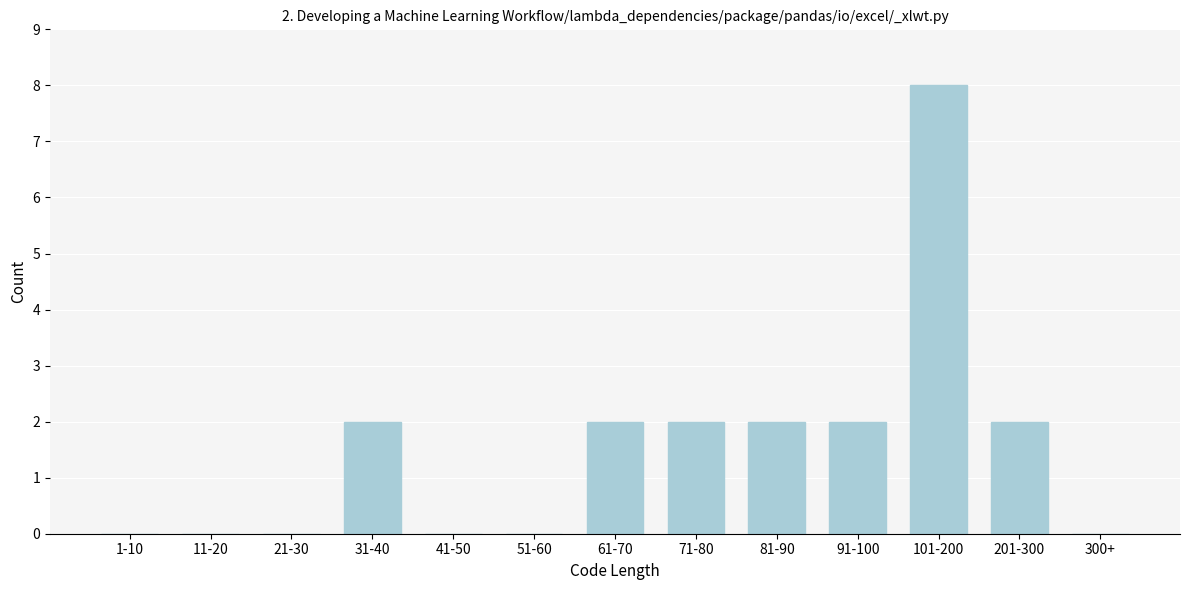

Reading right to left, list all the values displayed in this chart.

300+=0	201-300=2	101-200=8	91-100=2	81-90=2	71-80=2	61-70=2	51-60=0	41-50=0	31-40=2	21-30=0	11-20=0	1-10=0